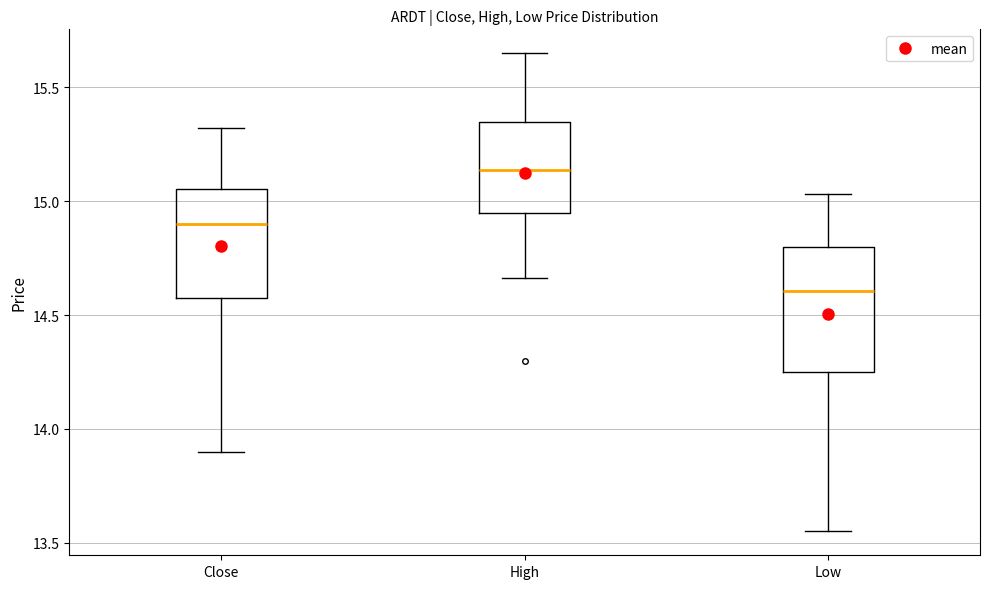

Where is the upper edge of the box for Low on the y-axis? The values are not printed on the chart, so give them approximately, as read against the axis.

14.80